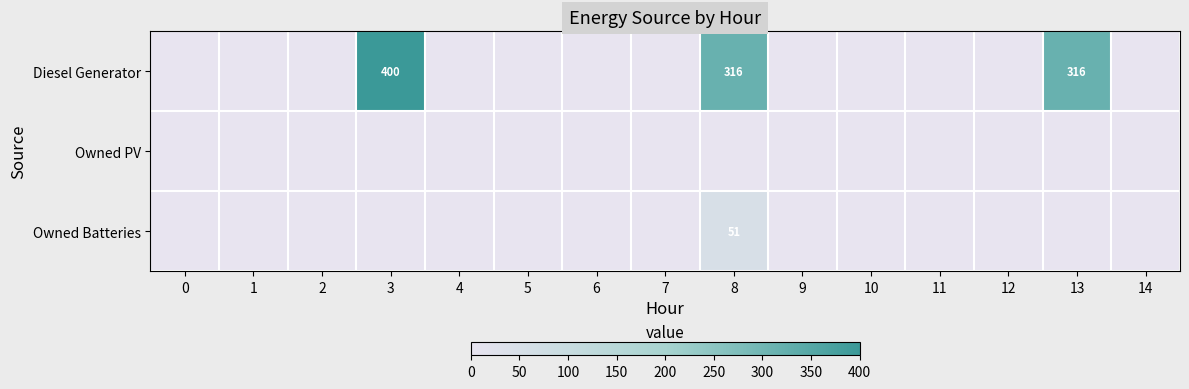

Between 10 and 0, which is larger?

10